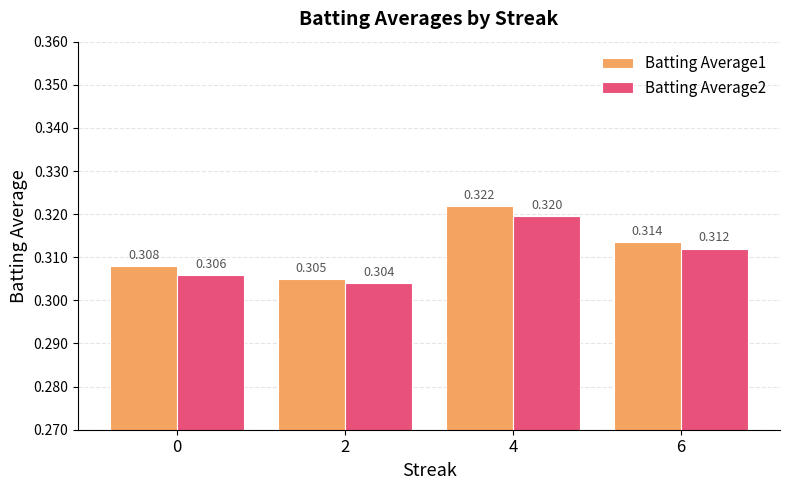

Which series changed the most between 0 and 4?

Batting Average1